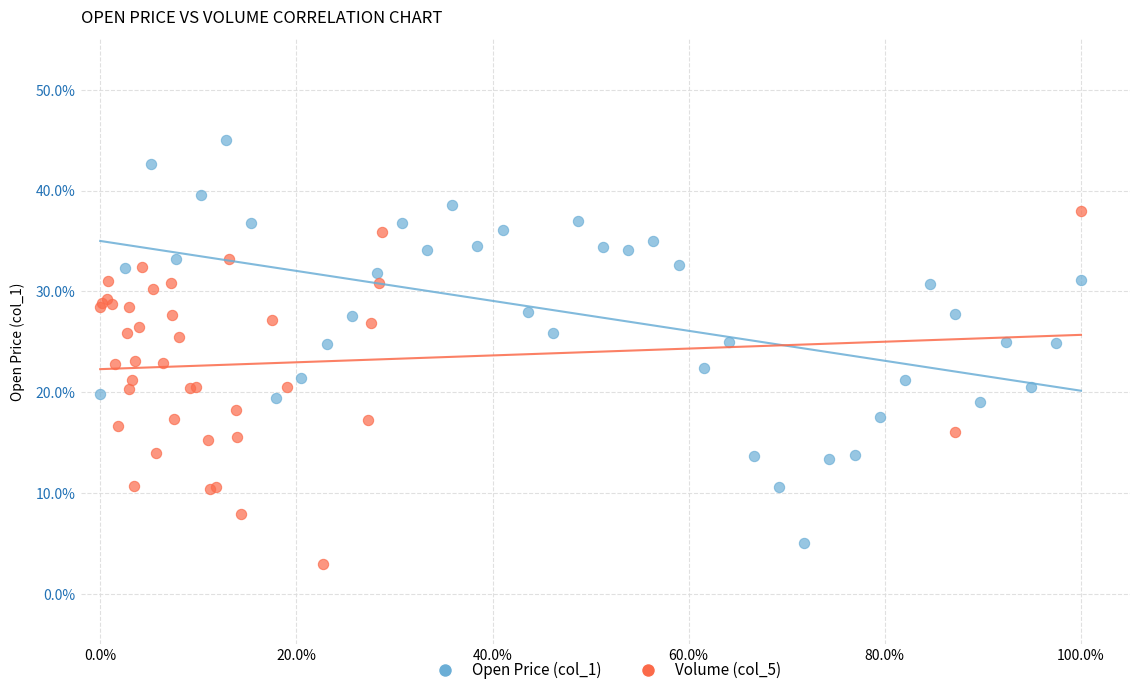

Which series contains the lowest Y value?

Volume (col_5)